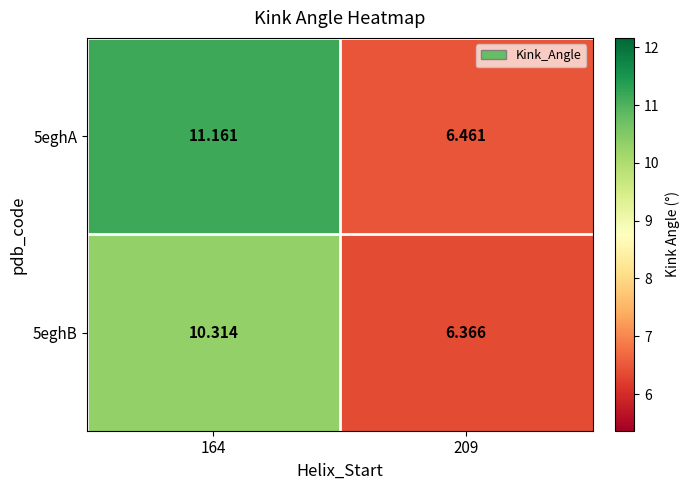

Is the value of 5eghA at 209 greater than the value of 5eghB at 209?

Yes